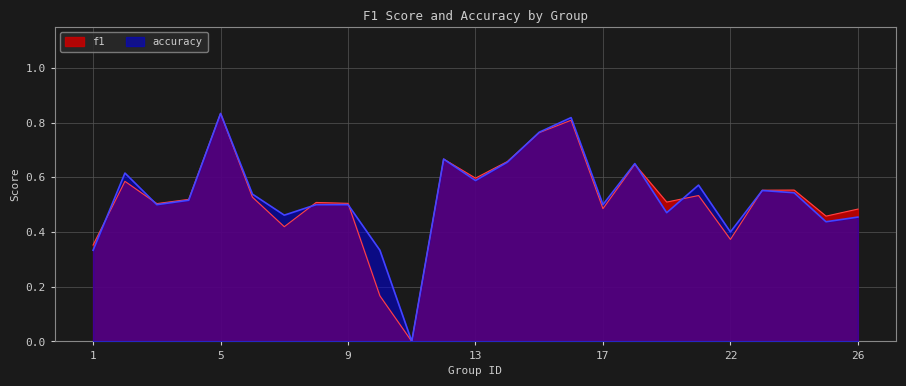

How many values in f1 are above zero?

24